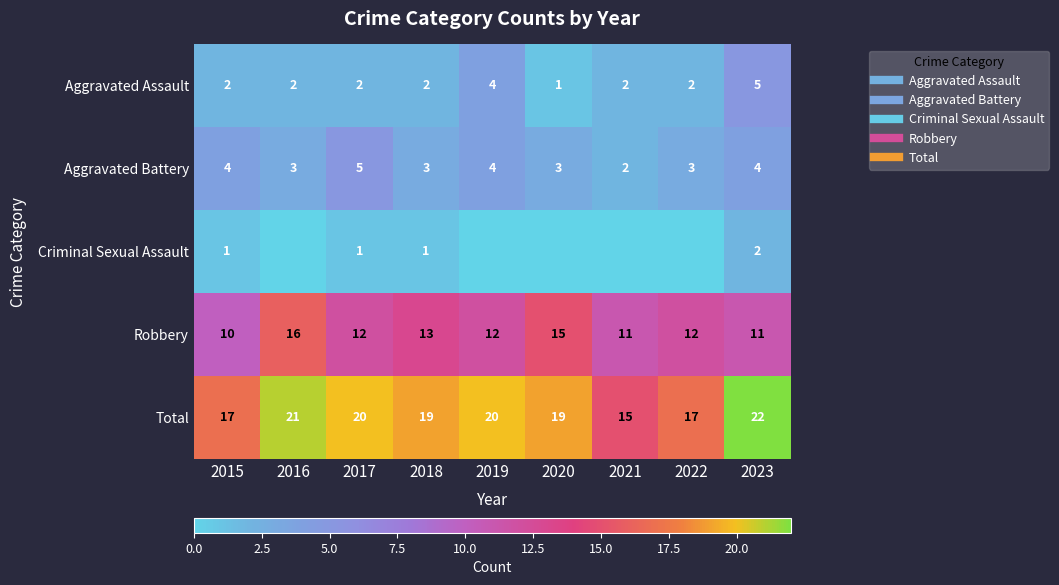

Which series changed the most between 2017 and 2018?

Aggravated Battery